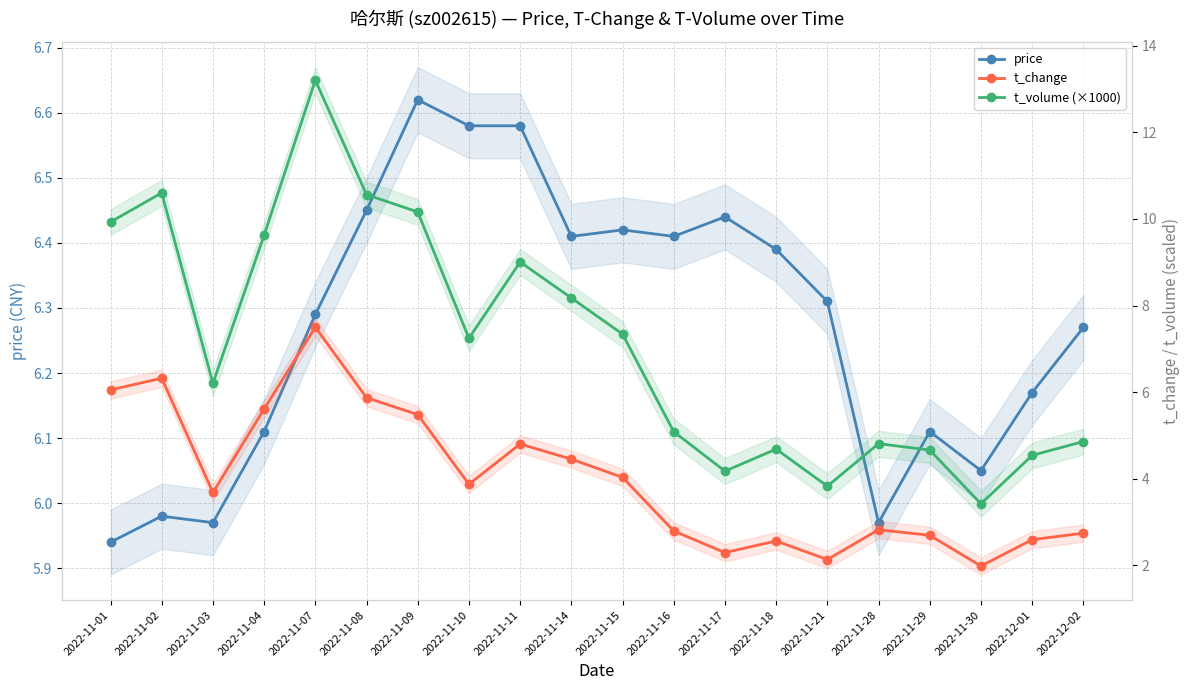

In price, how many points are lower than both neighbors (excluding endpoints)?

5